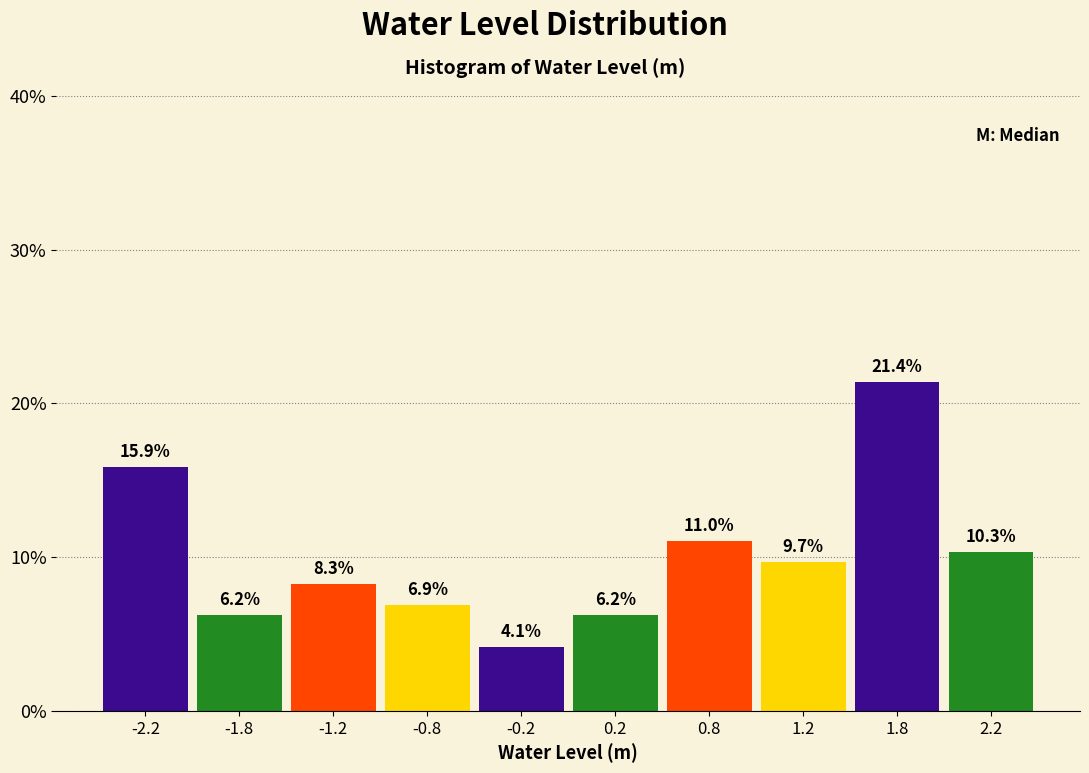

Which range on the x-axis has the tallest bar?

1.5 to 2.0